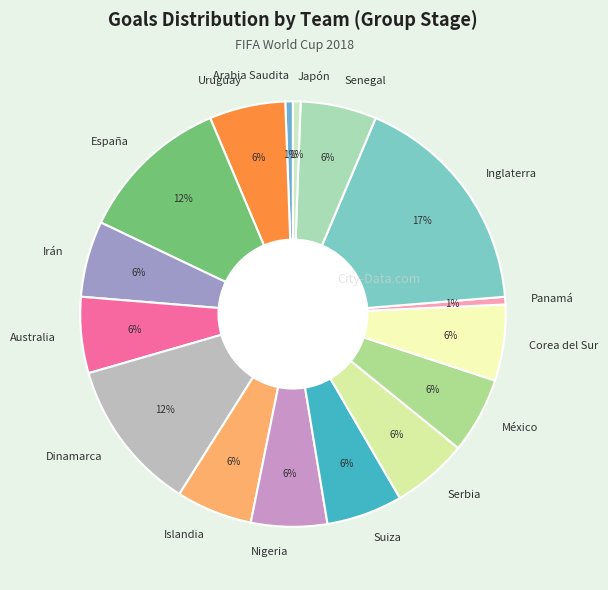

What is the ratio of the value at México to the value at Serbia?

1.0